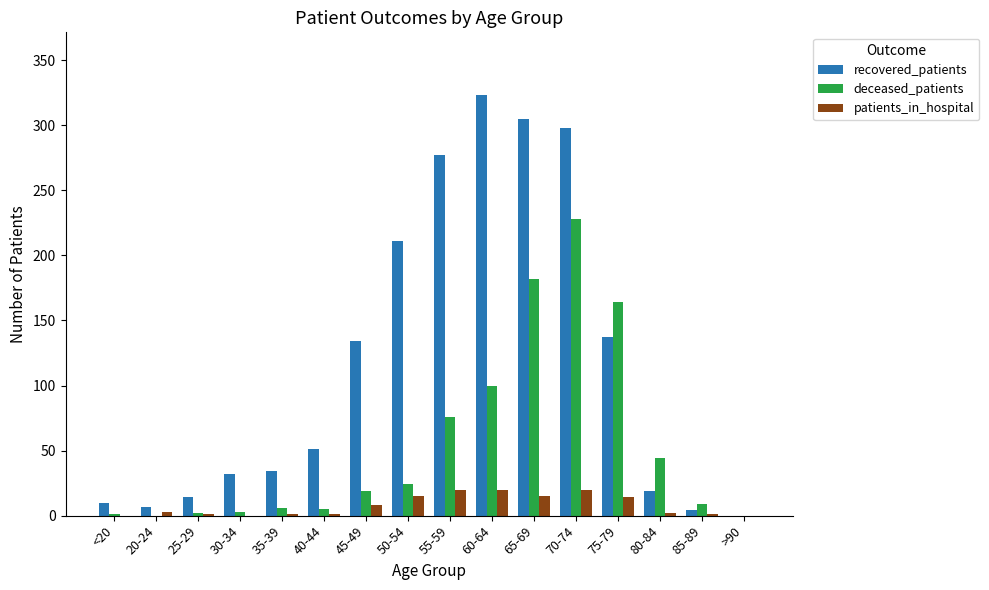

Which label corresponds to the largest value in the chart?

60-64